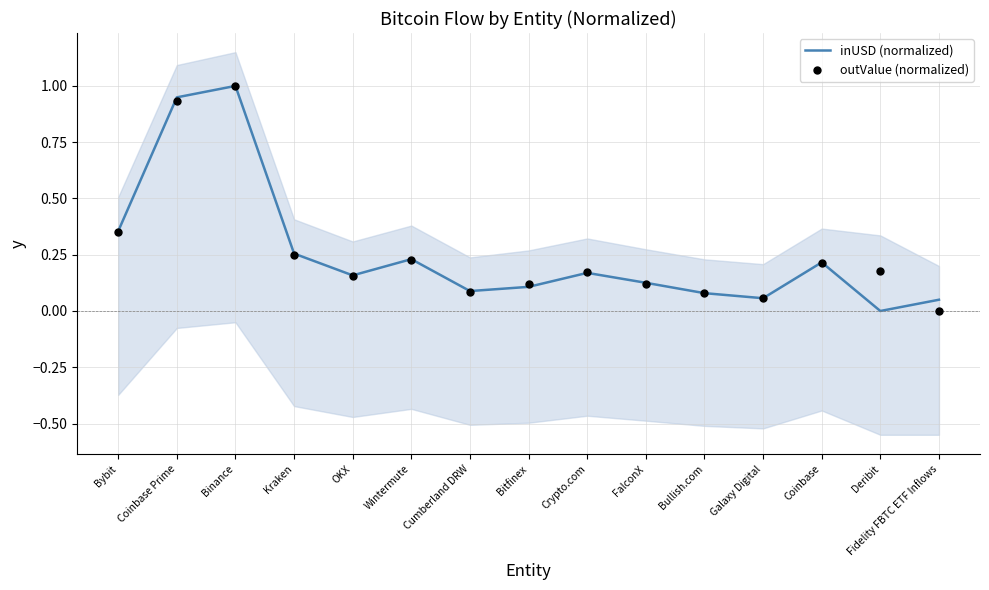

Which series has the largest Y range (max minus min)?

inUSD (normalized)